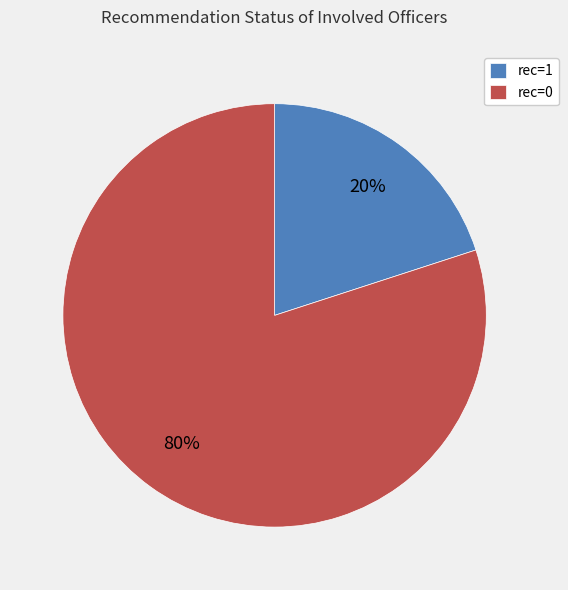

How many segments does this pie chart have?

2